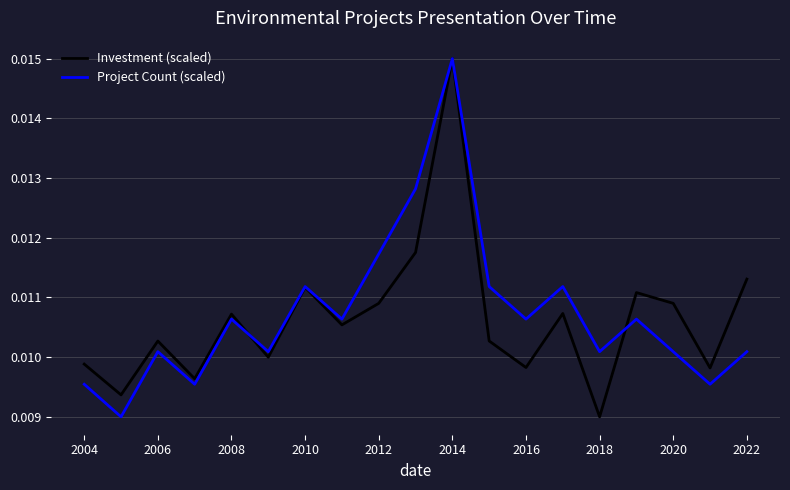

In Investment (scaled), how many points are higher than both neighbors (excluding endpoints)?

6